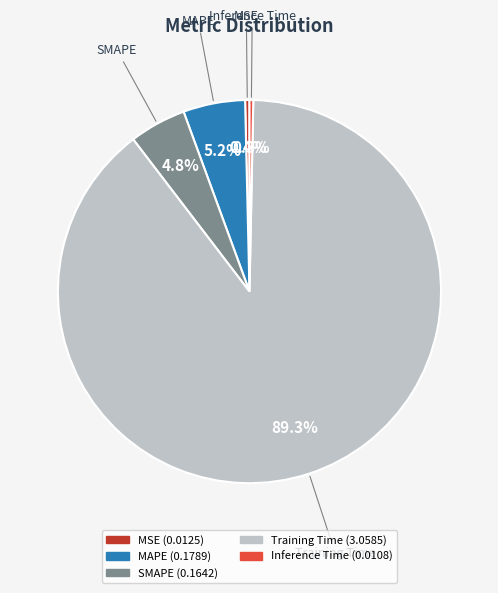

To the nearest percent, what is the average slice percentage?

20%